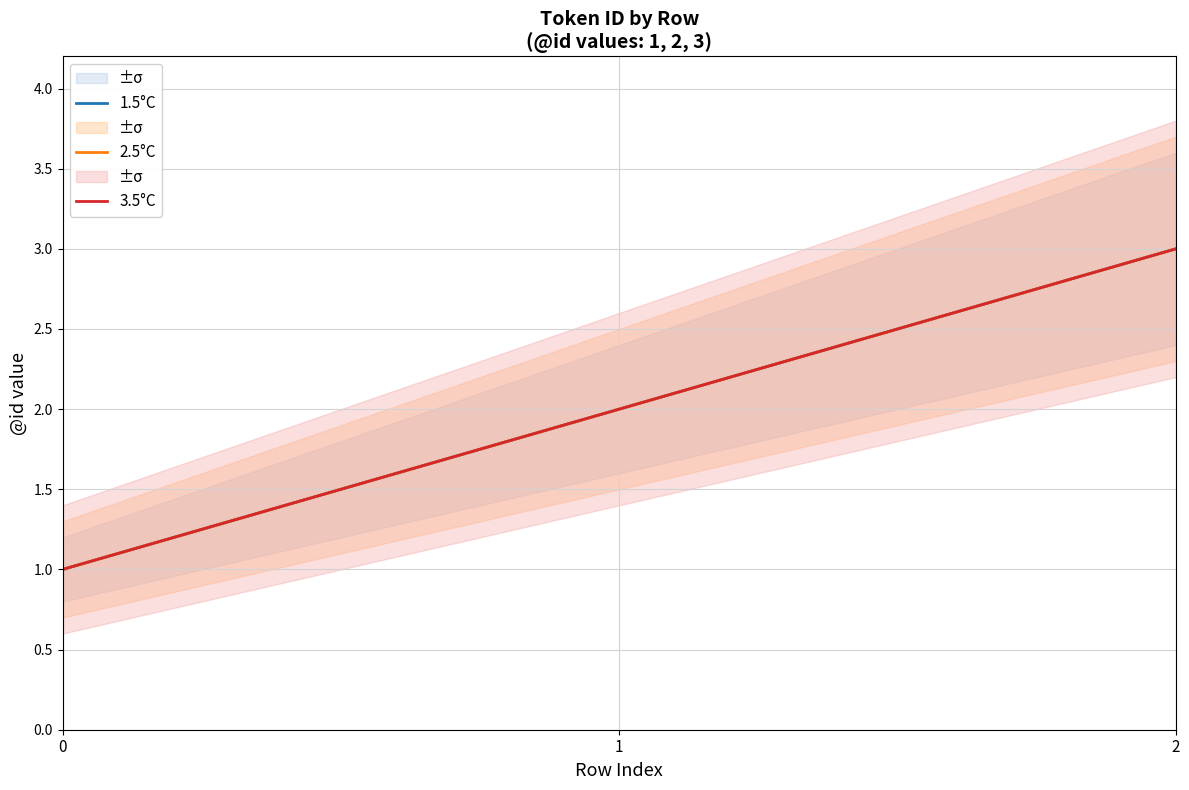

What are all the series names shown in the legend?

1.5°C, 2.5°C, 3.5°C